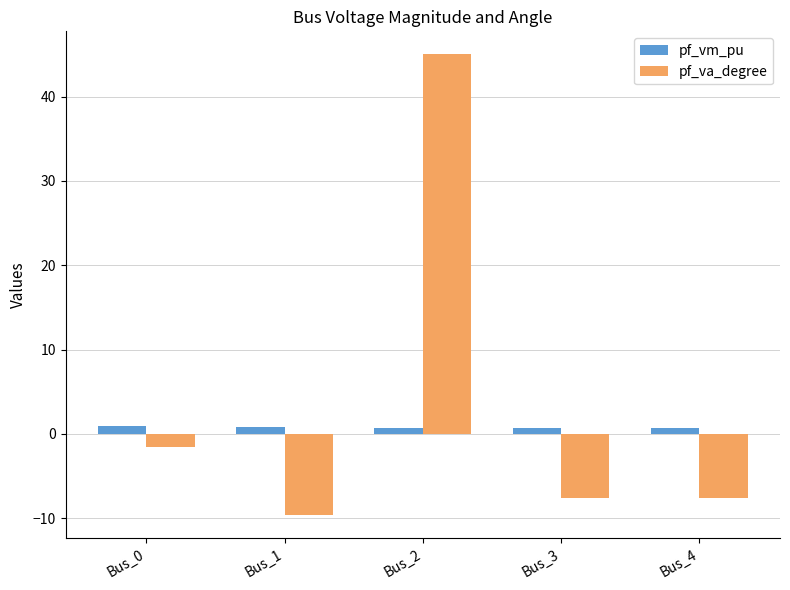

At which label is pf_va_degree closest to 17?

Bus_0